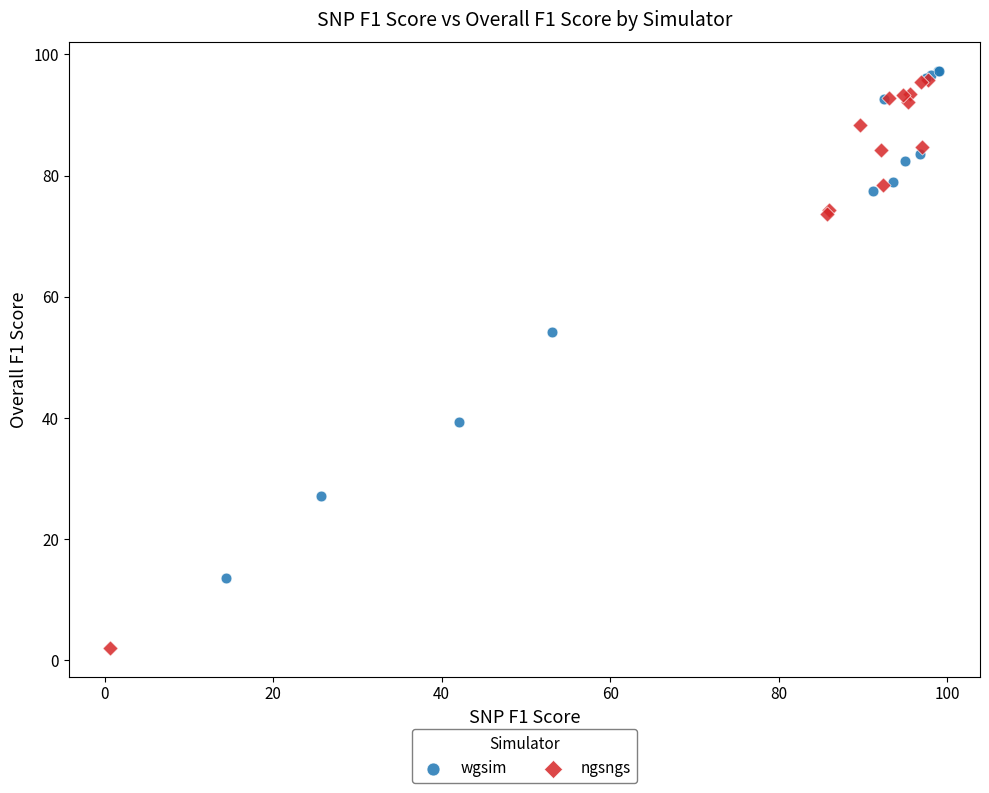

Which series has the largest Y range (max minus min)?

ngsngs